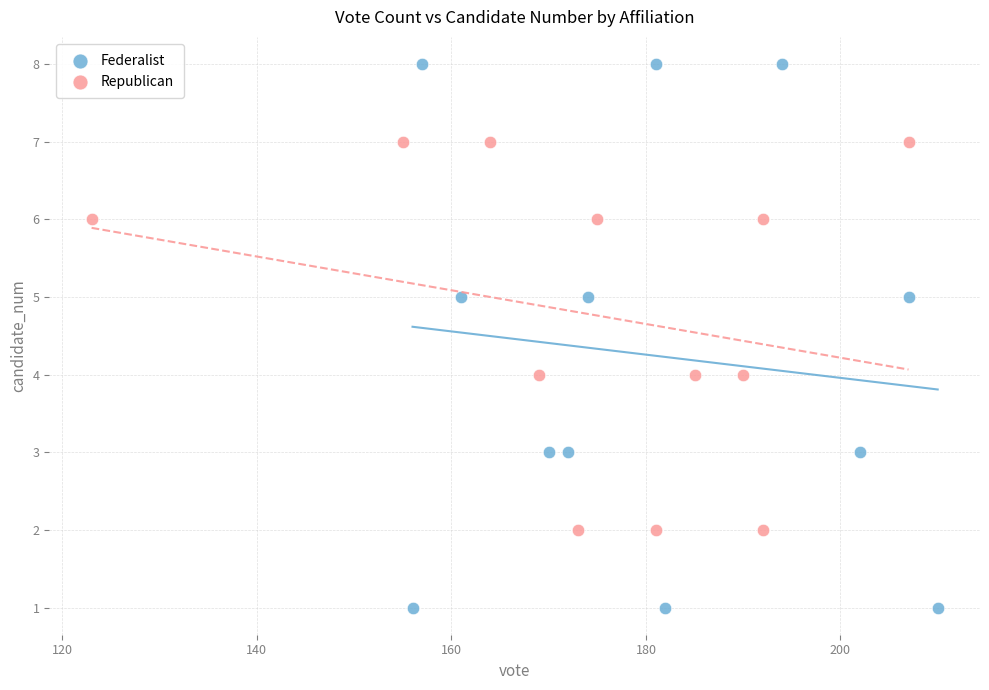

Which series has the largest Y range (max minus min)?

Federalist